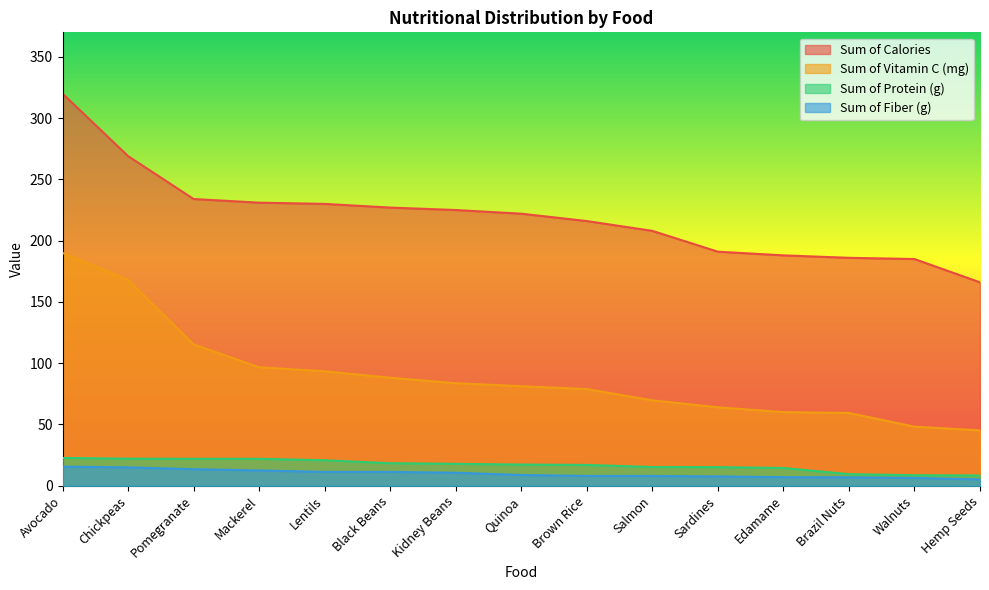

At which label does Sum of Fiber (g) reach its minimum?

Hemp Seeds